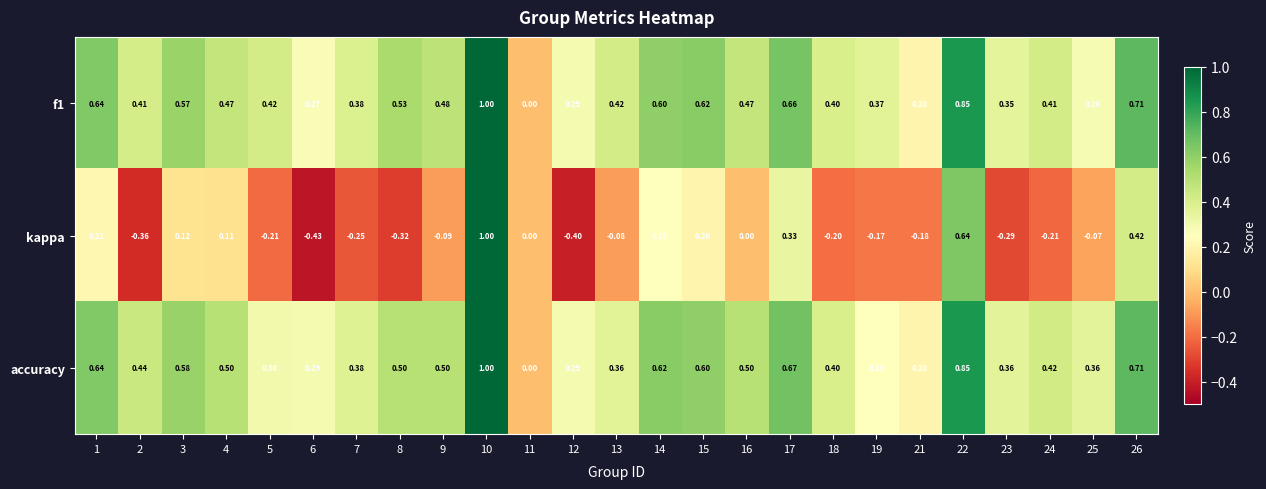

Is the value of accuracy at 18 greater than the value of kappa at 26?

No